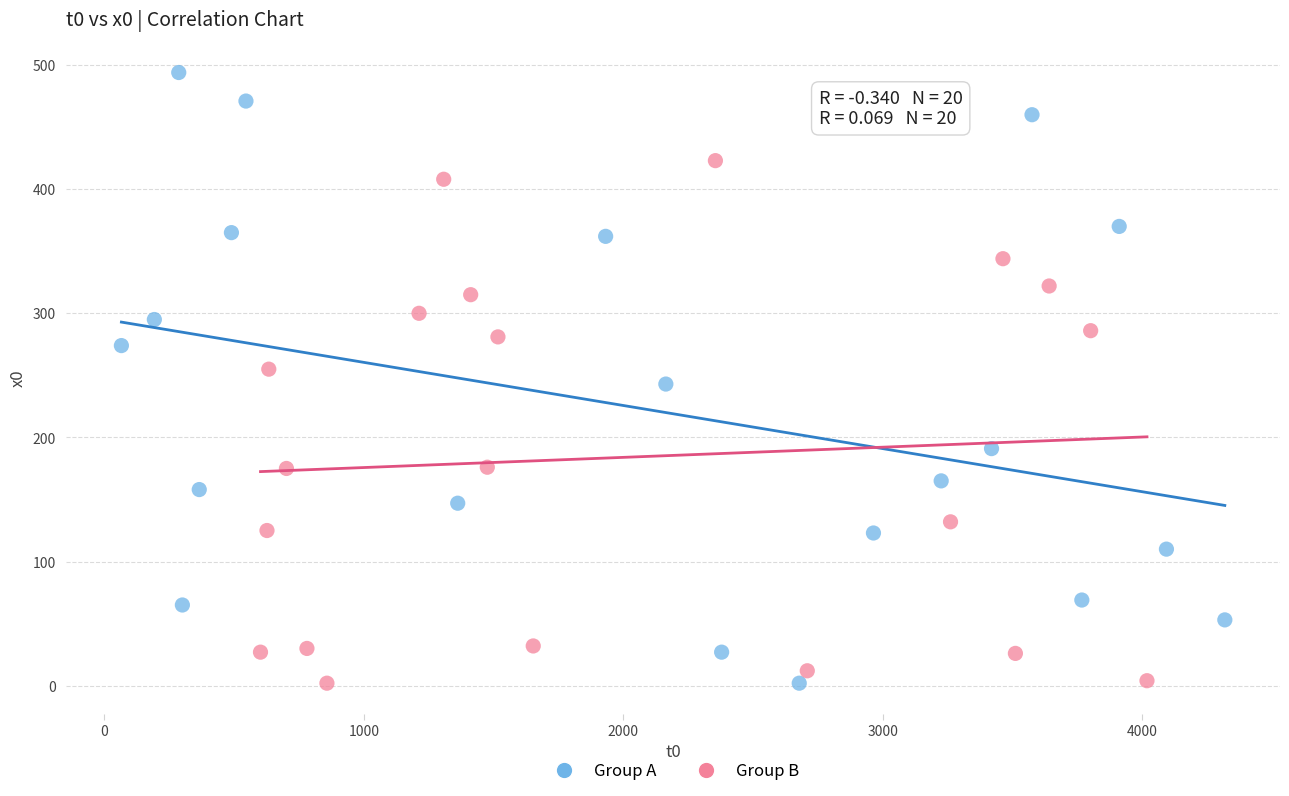

Which series has the largest Y range (max minus min)?

Group A